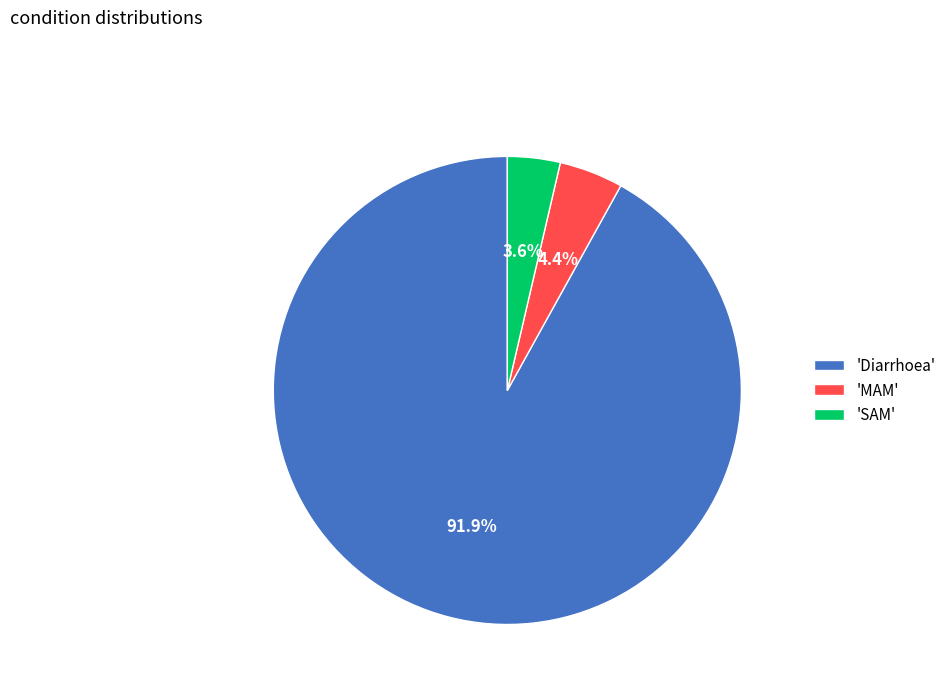

Between 'Diarrhoea' and 'MAM', which is larger?

'Diarrhoea'